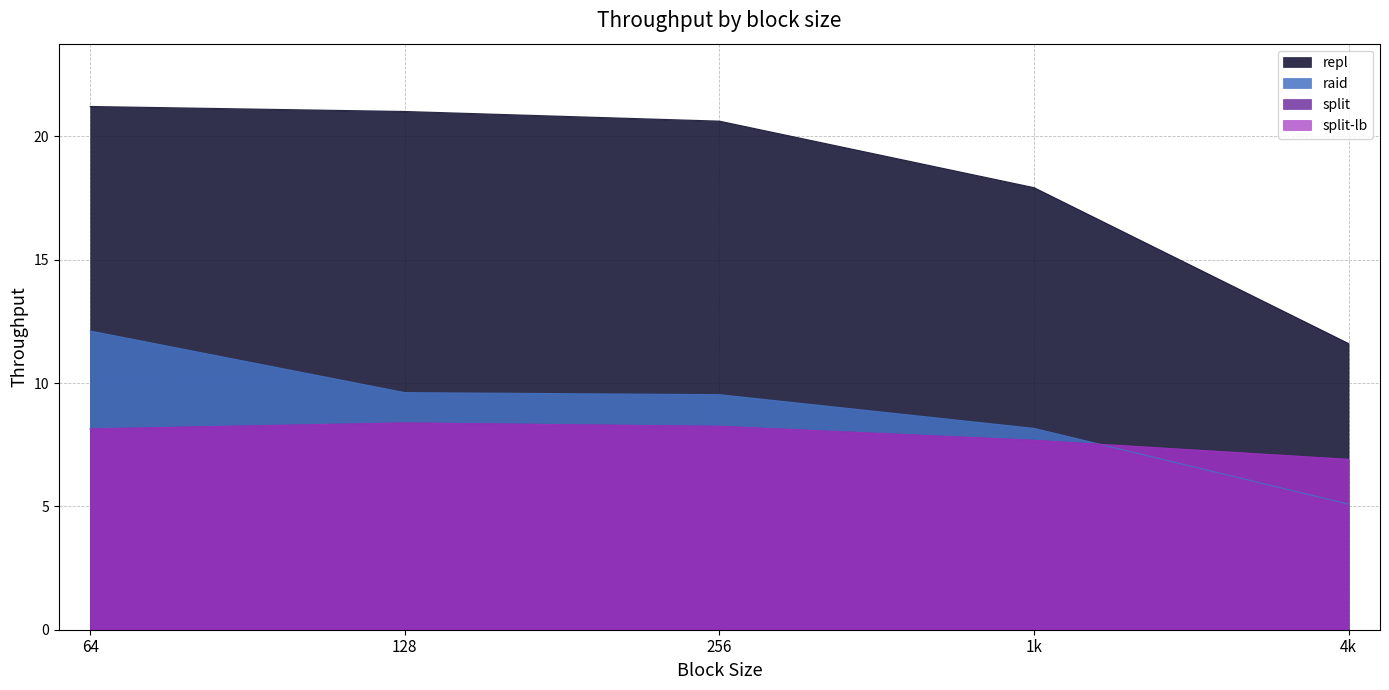

Reading right to left, what are all the values shown in this chart?

raid: 5.1	8.2	9.5	9.6	12.1
split: 6.9	7.7	8.2	8.4	8.1
split-lb: 6.9	7.7	8.2	8.4	8.1
repl: 11.6	17.9	20.6	21.0	21.2